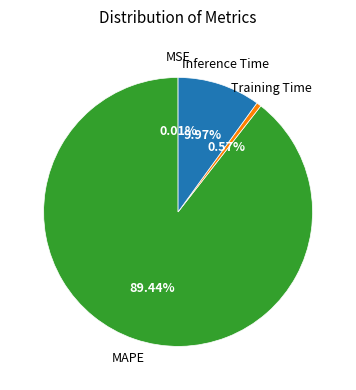

Is there any slice that represents more than half of the pie?

Yes